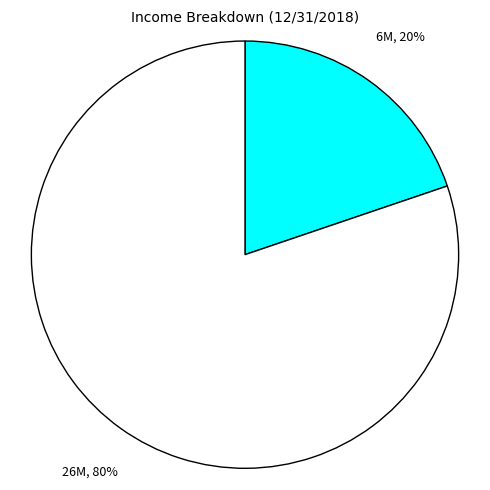

To the nearest percent, what is the average slice percentage?

50%